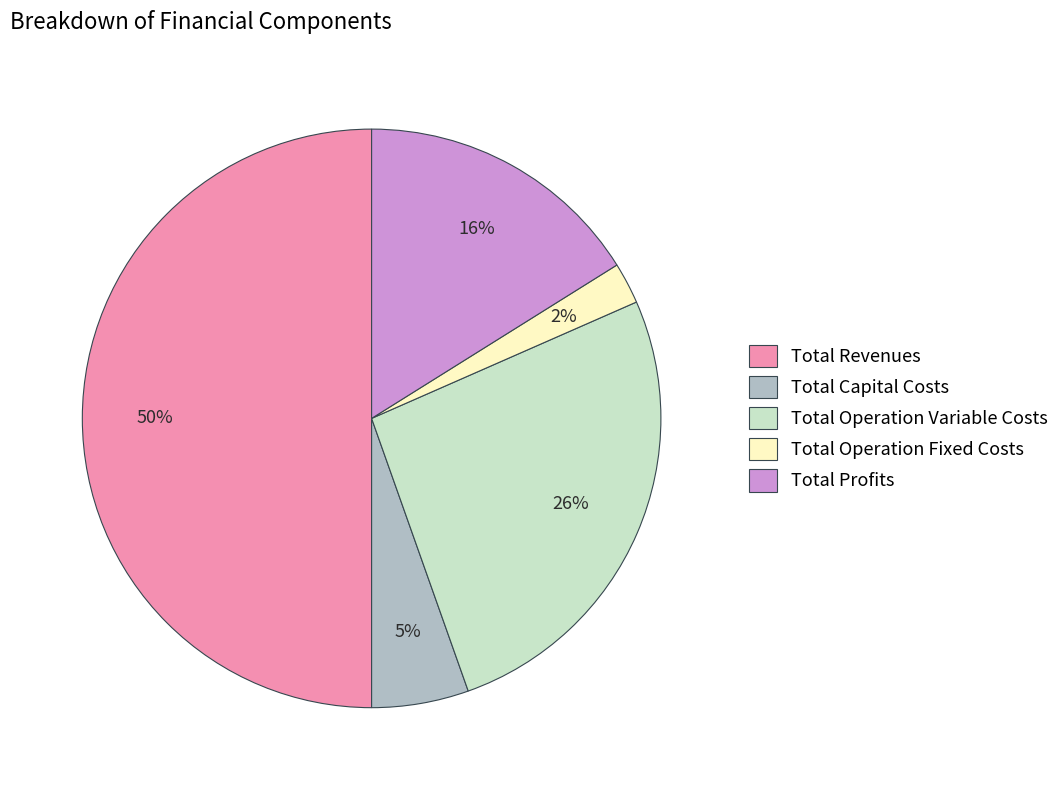

How many segments does this pie chart have?

5